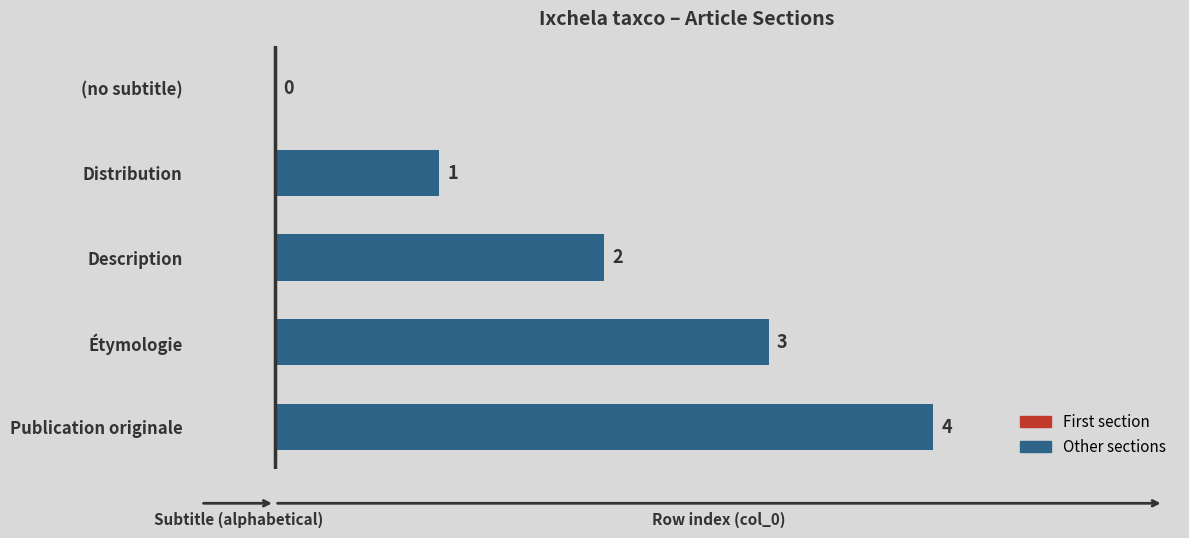

What is the sum of all values?

10